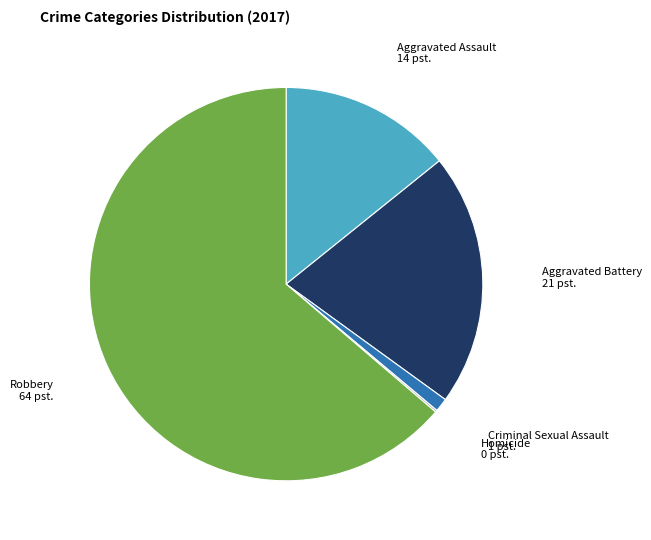

Is there any slice that represents more than half of the pie?

Yes